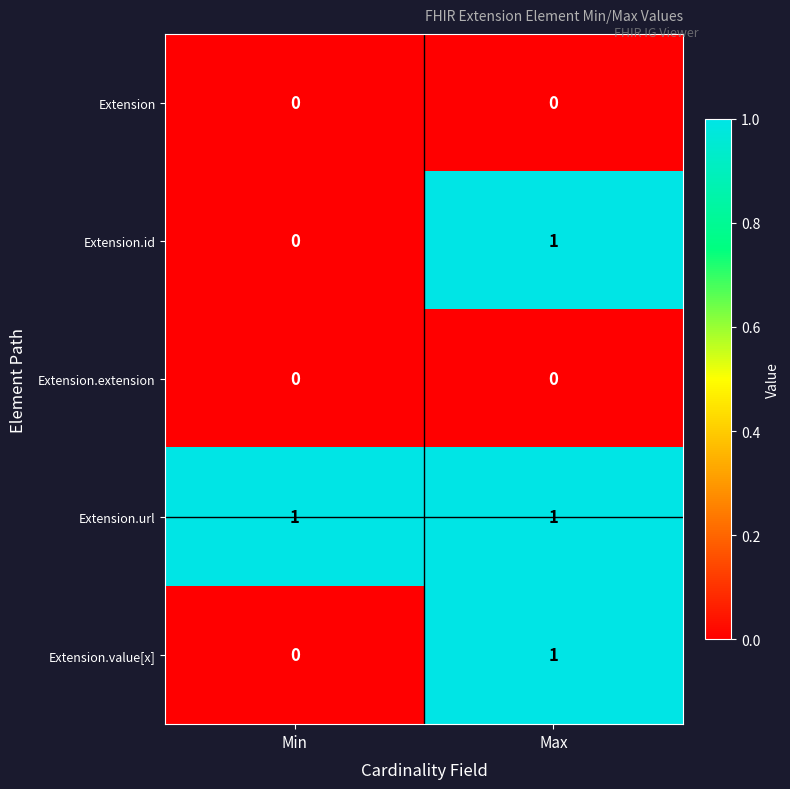

At which category is the sum across all series the highest?

Max